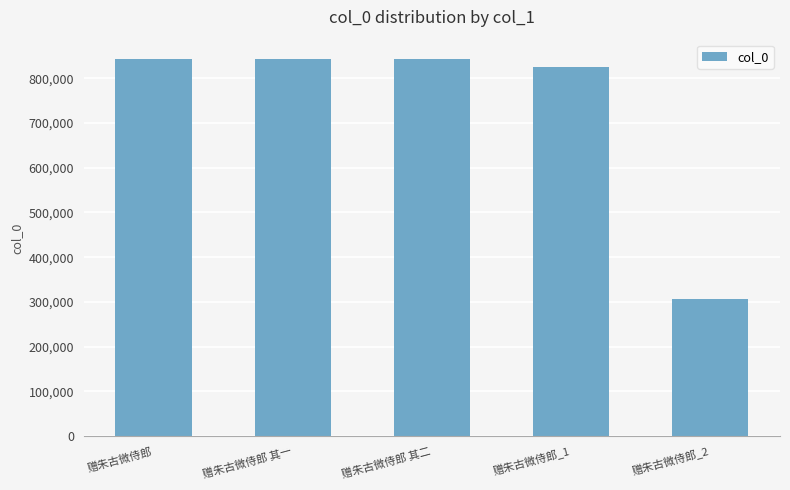

What is the change in value from 赠朱古微侍郎 其二 to 赠朱古微侍郎_2?

-536707